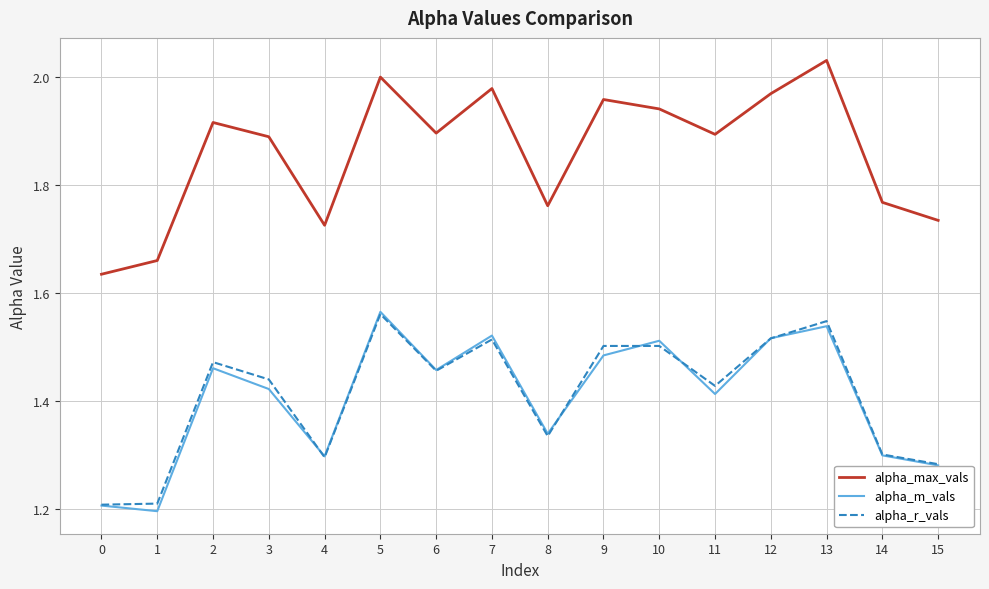

The value of alpha_m_vals at 14 is 1.3. True or false?

True